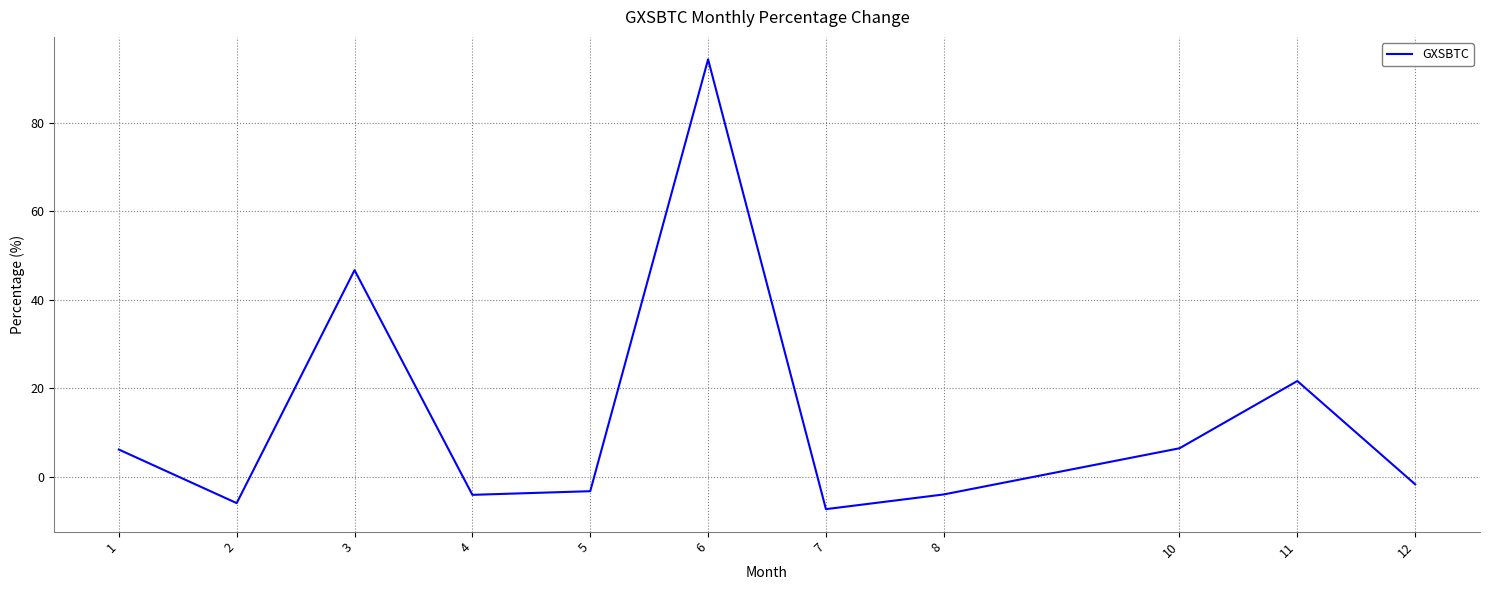

Which has a higher value, 4 or 7?

4